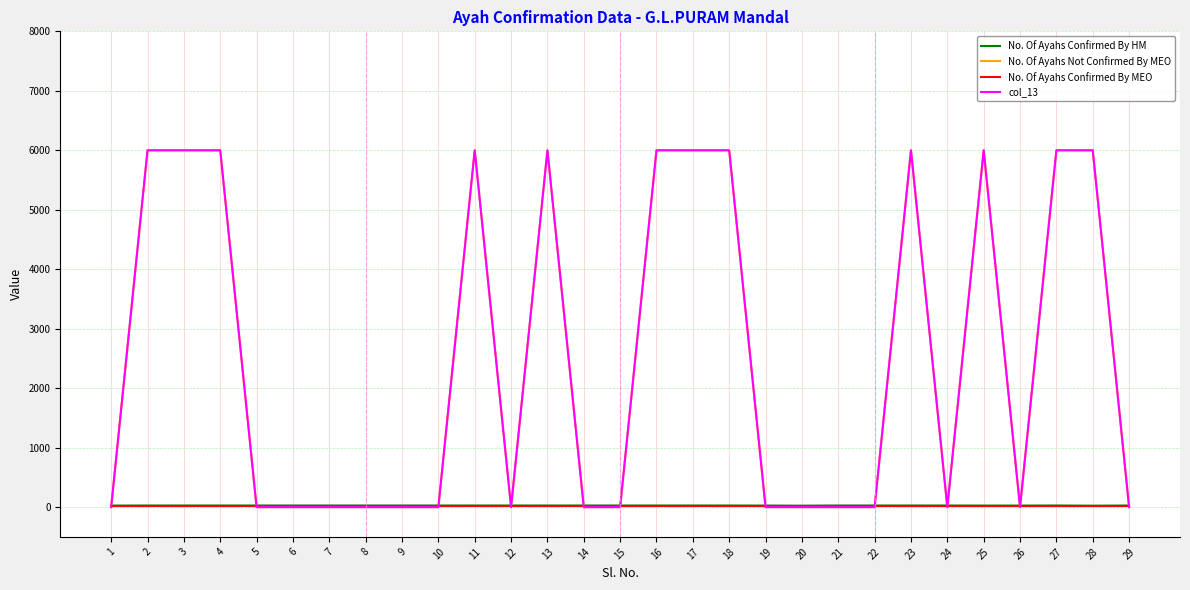

At which label does No. Of Ayahs Confirmed By HM reach its minimum?

20